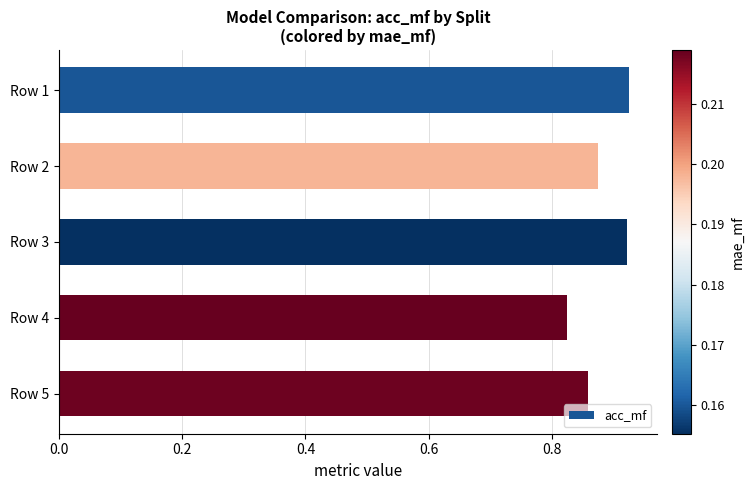

What is the difference between the second highest and minimum values?

0.1